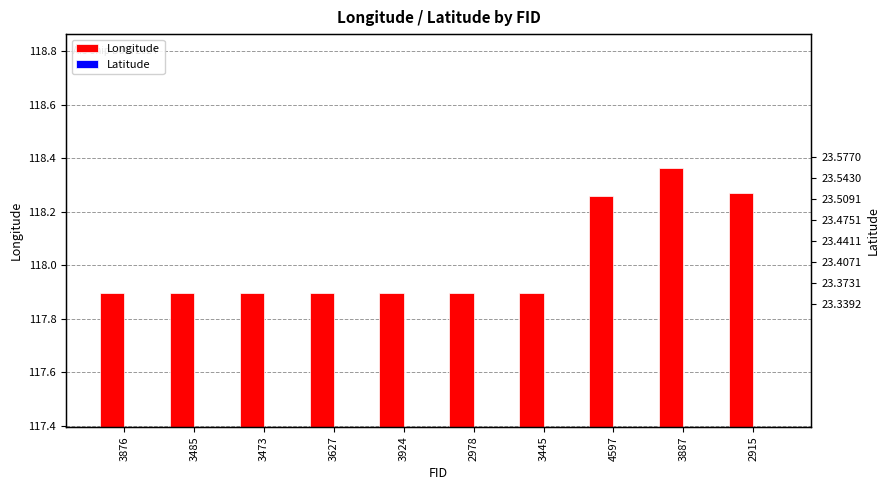

What is the label of the 10th bar from the left?

2915